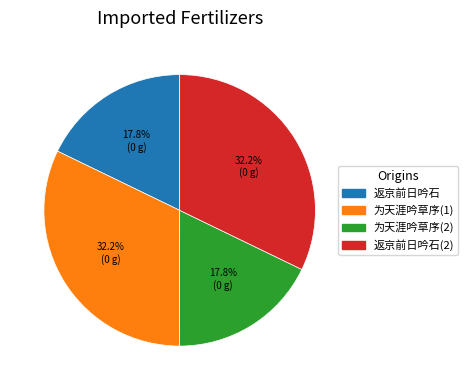

Is there a majority slice in this chart?

No